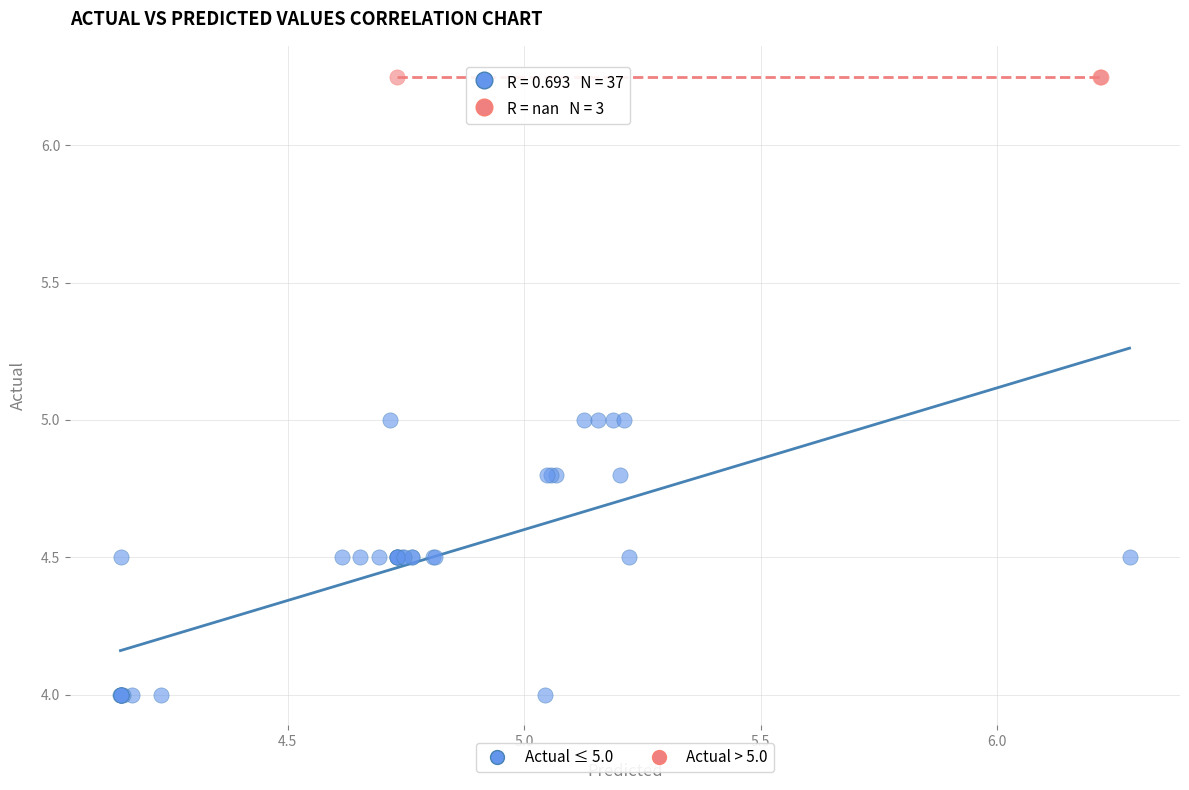

Which series reaches the minimum Y coordinate?

Actual ≤ 5.0